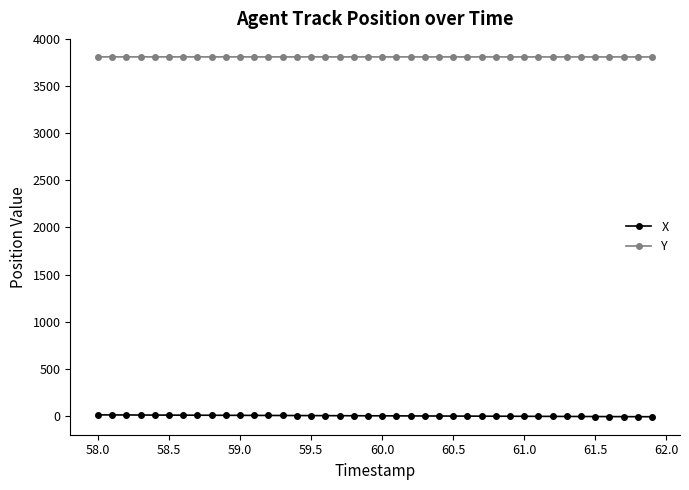

List the series in order of their peak value, highest first.

Y, X